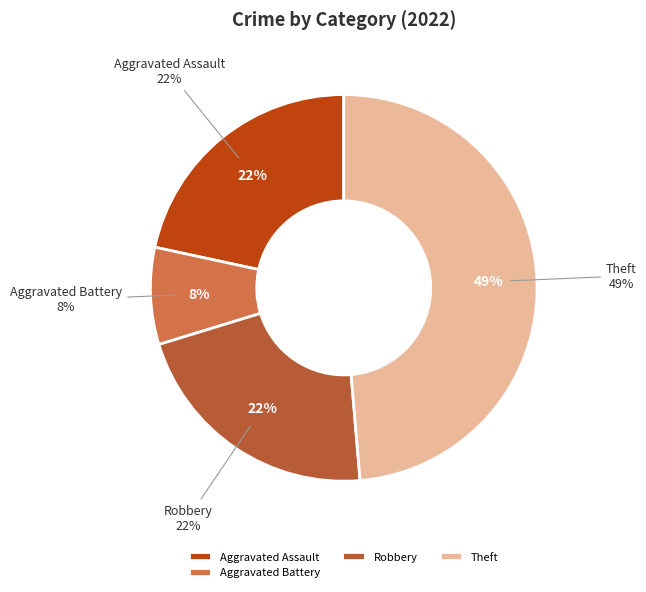

Is there any slice that represents more than half of the pie?

No